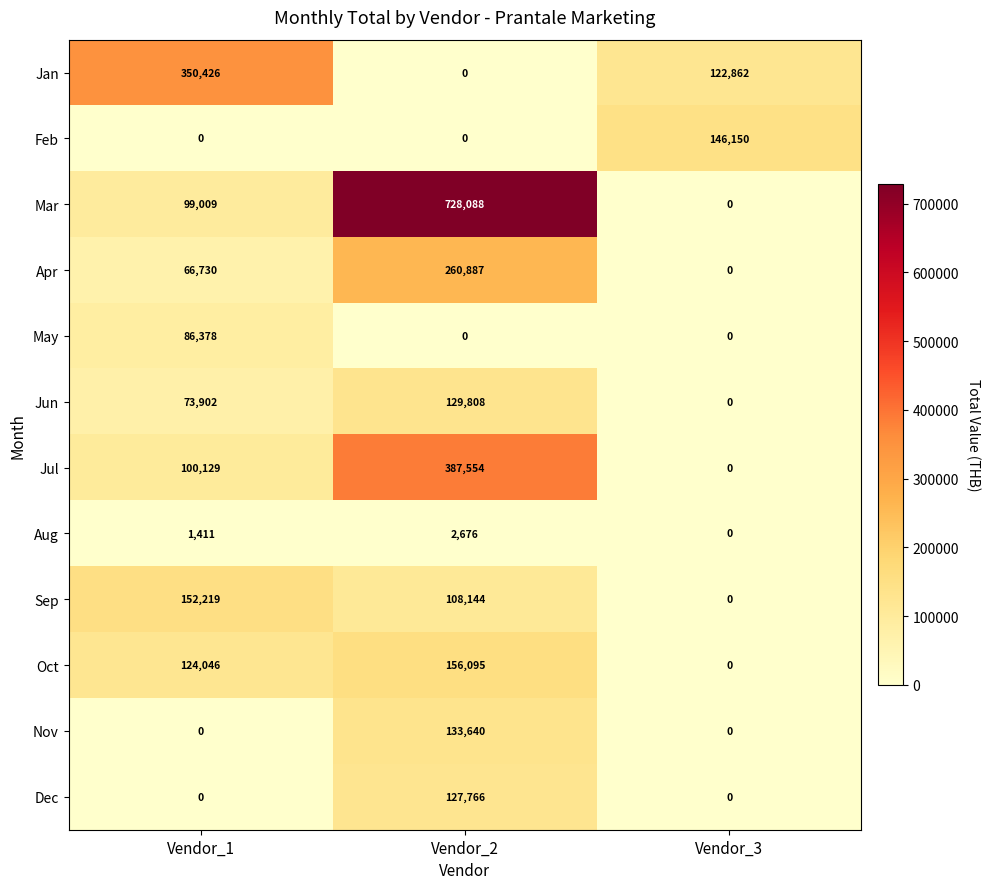

At which category is the sum across all series the highest?

Vendor_2